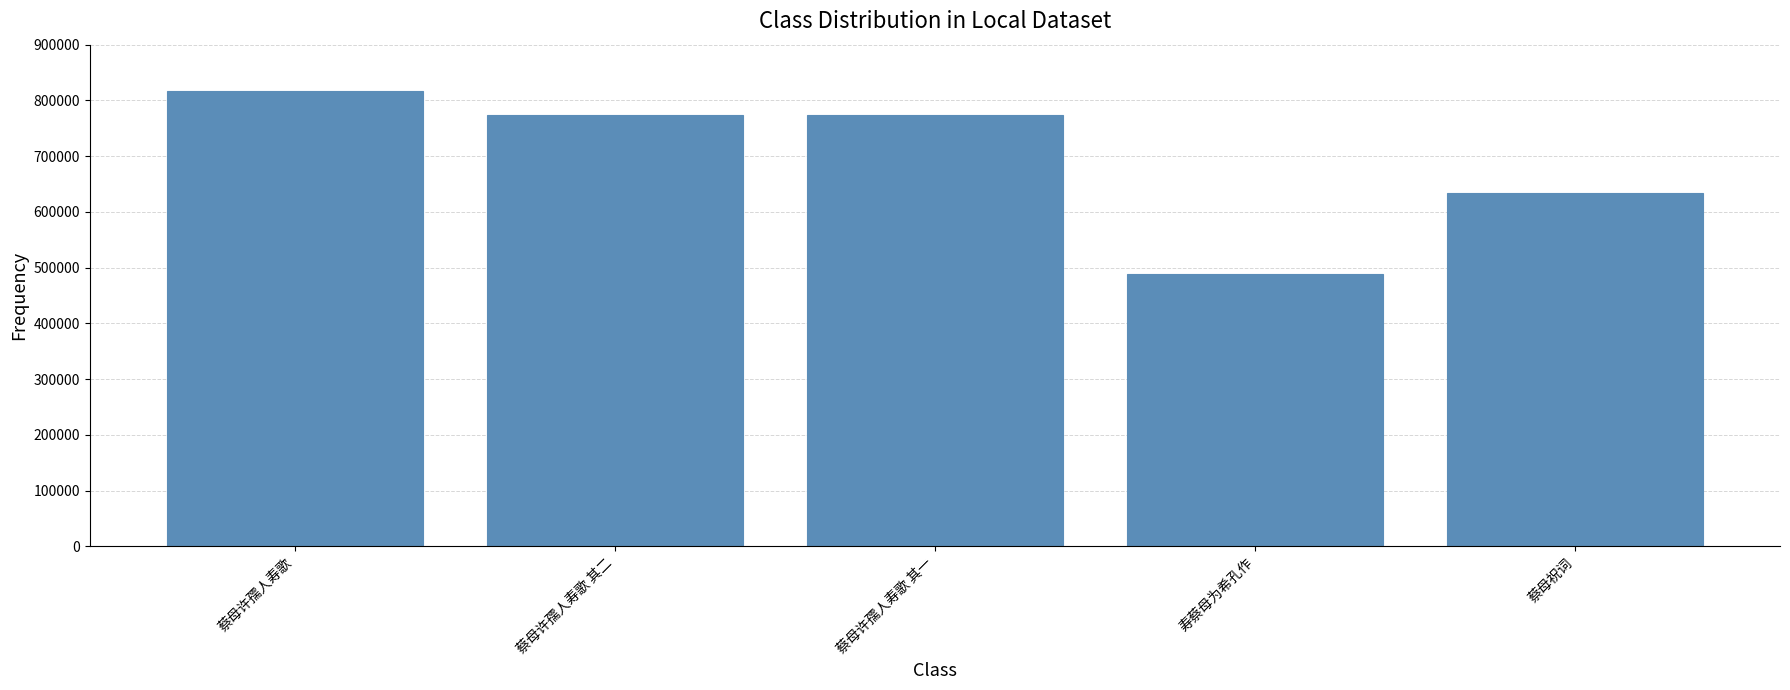

What is the greatest value displayed?

816160